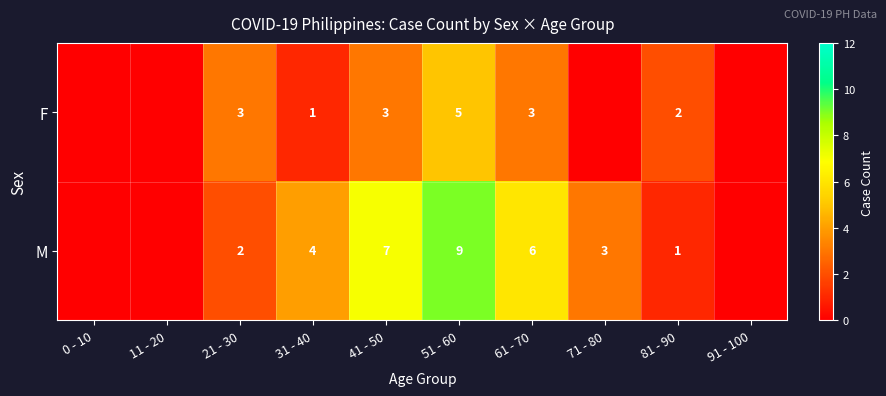

Rank the series at 51 - 60 from highest to lowest value.

M, F